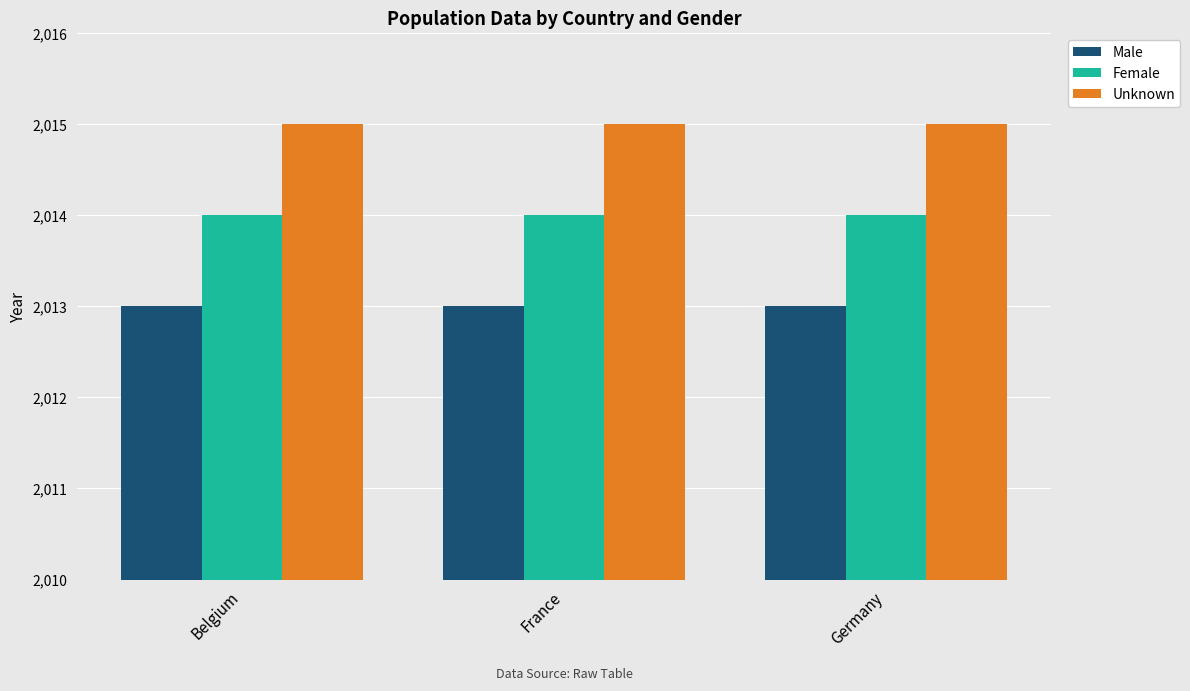

At how many categories does at least one series exceed 2014?

3